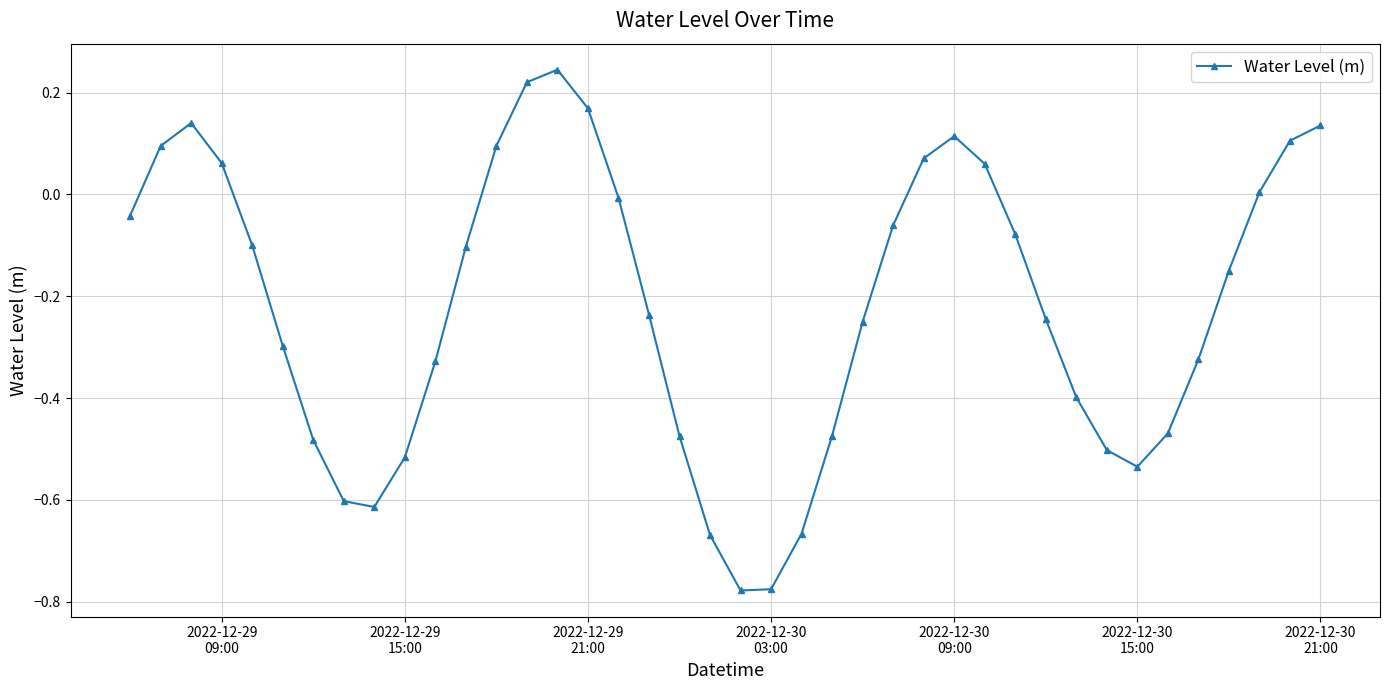

True or false: the data has more than 2 interior local peaks.

True